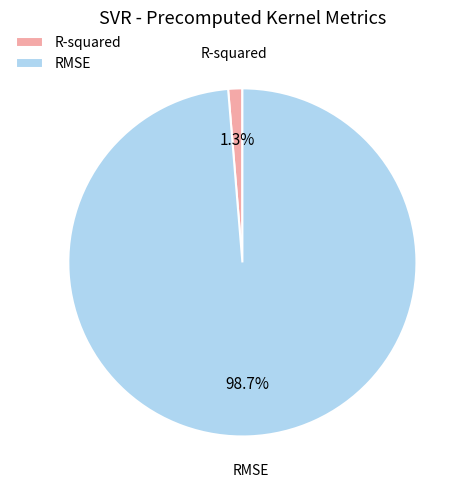

Rank the categories by value from lowest to highest.

R-squared, RMSE